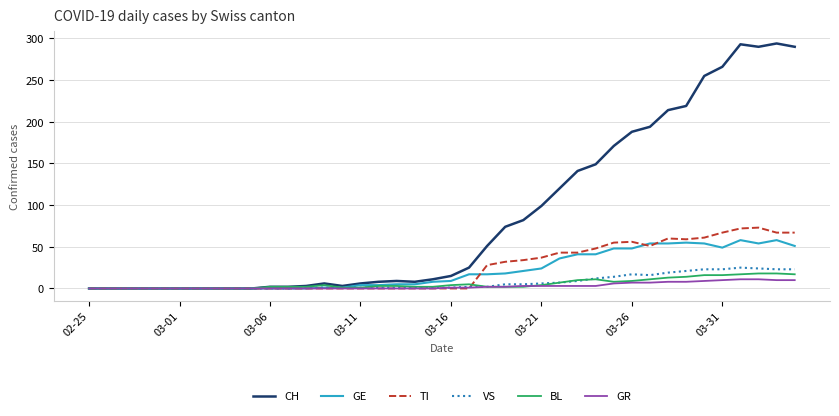

What is the maximum value for VS?

25